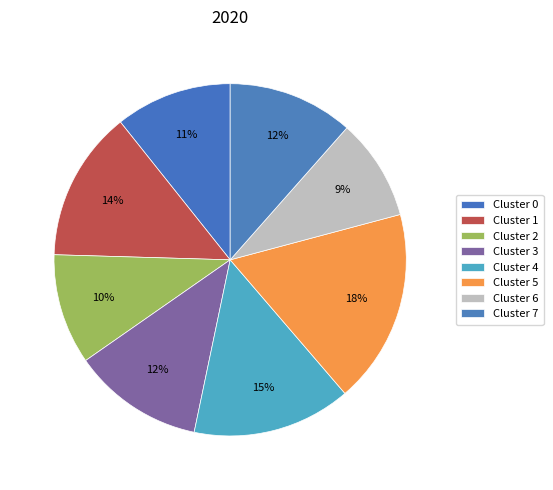

What is the smallest slice in the pie chart?

6